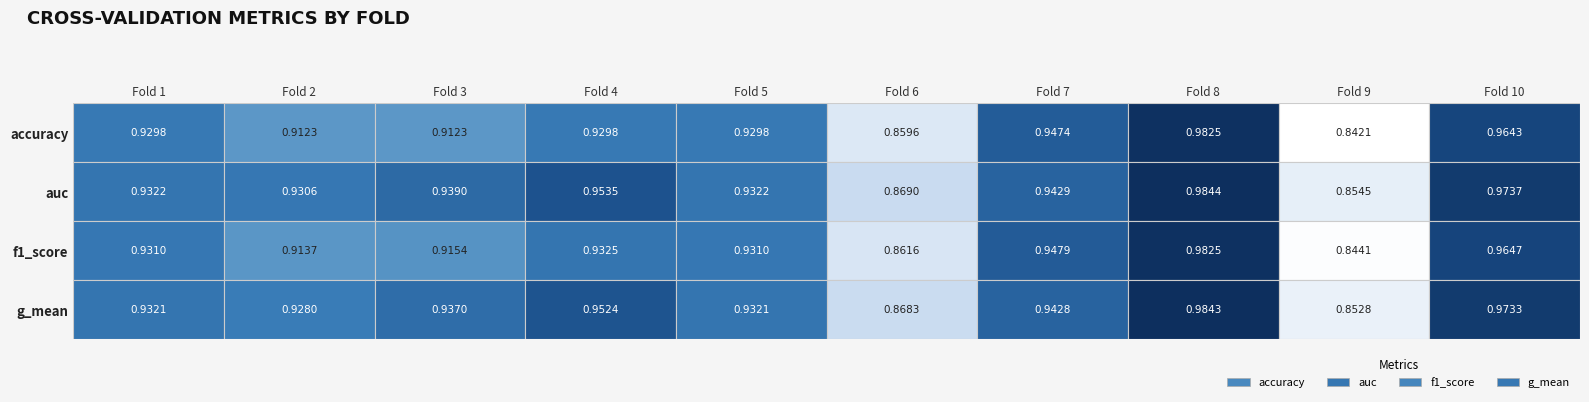

What is the sum of all 7 values?

8.9